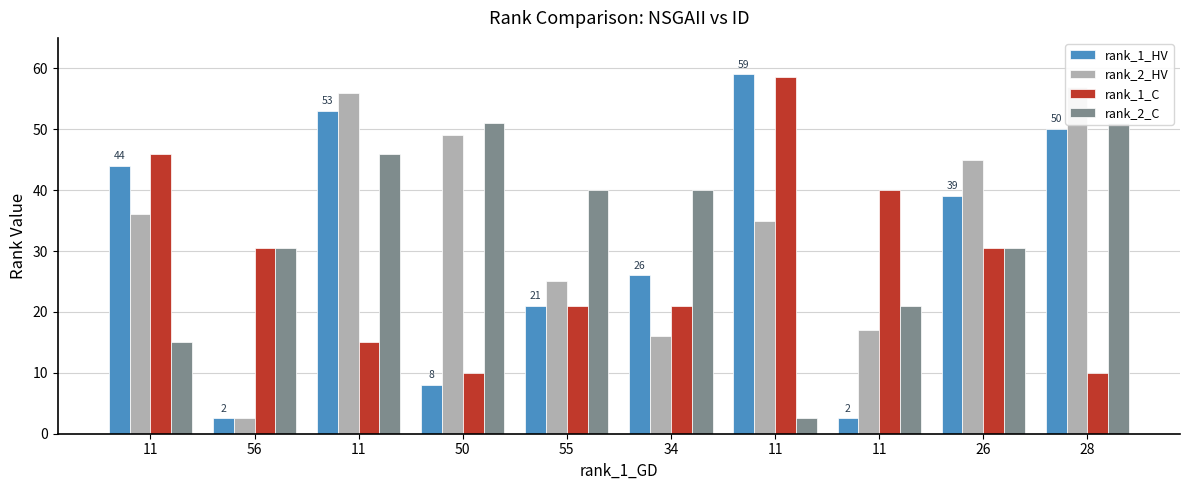

How many groups of bars are there?

10